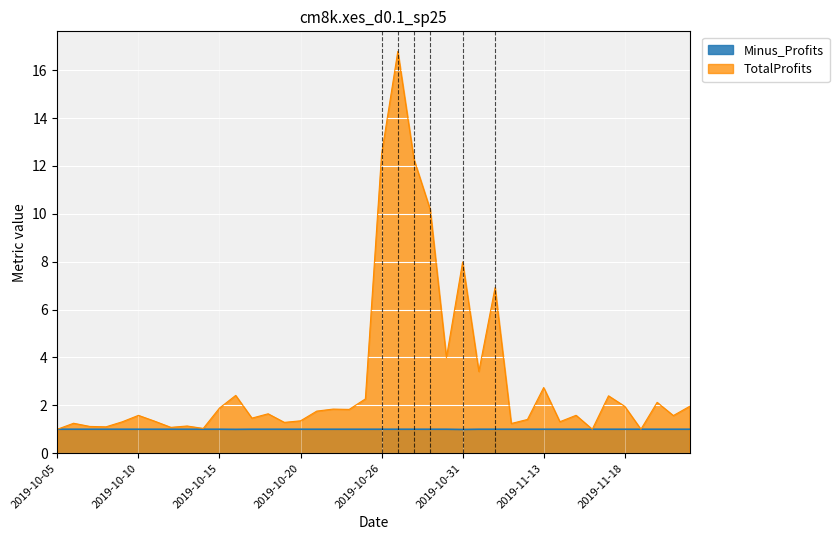

How many lines are shown in the chart?

2